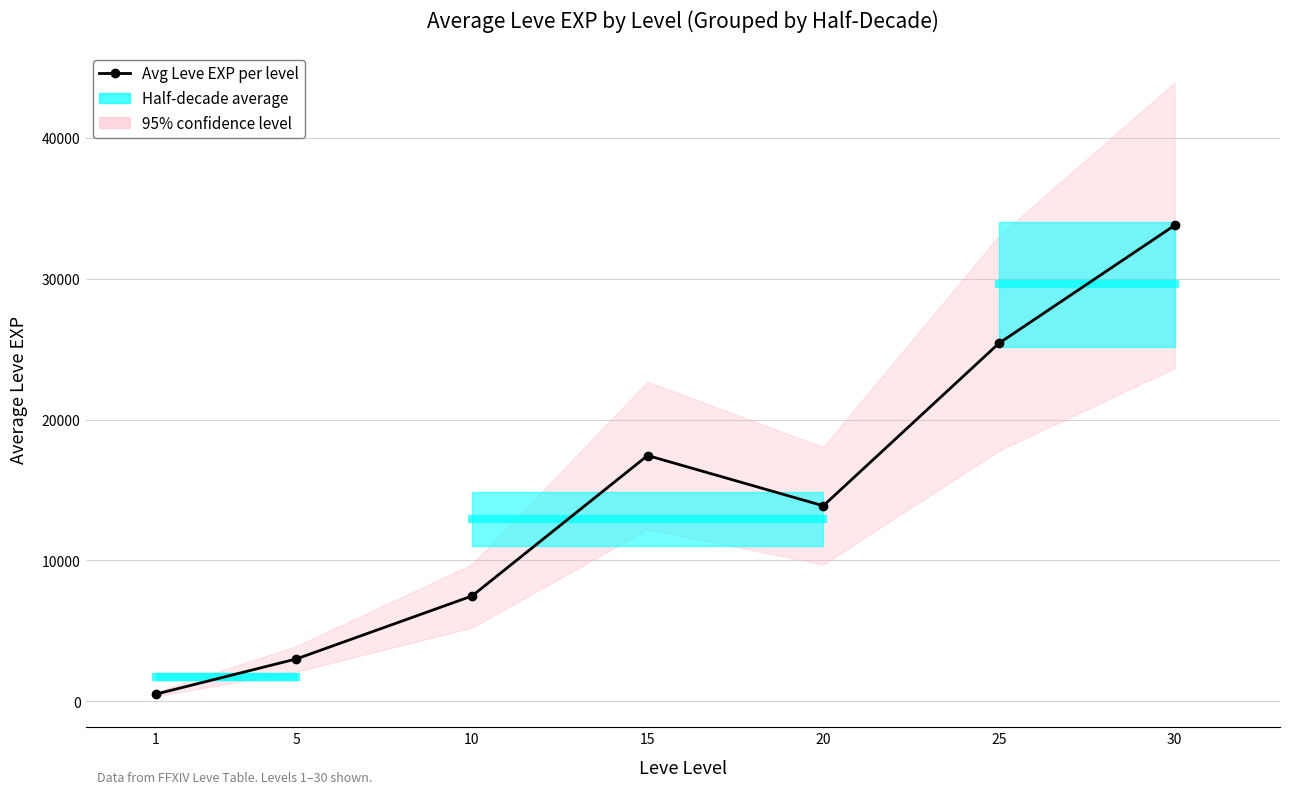

Which label corresponds to the largest value in the chart?

30